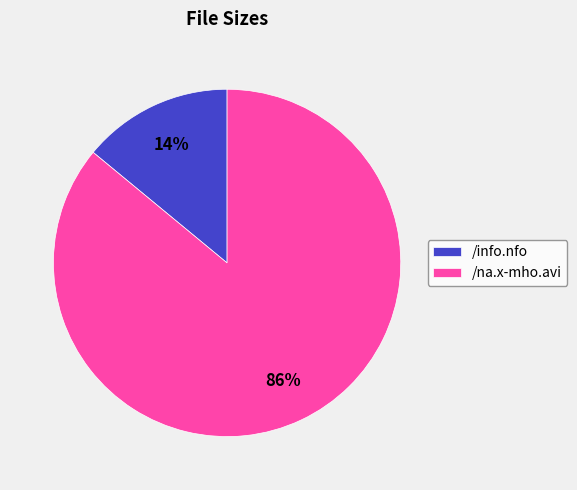

Is the sum of /info.nfo and /na.x-mho.avi greater than half?

Yes